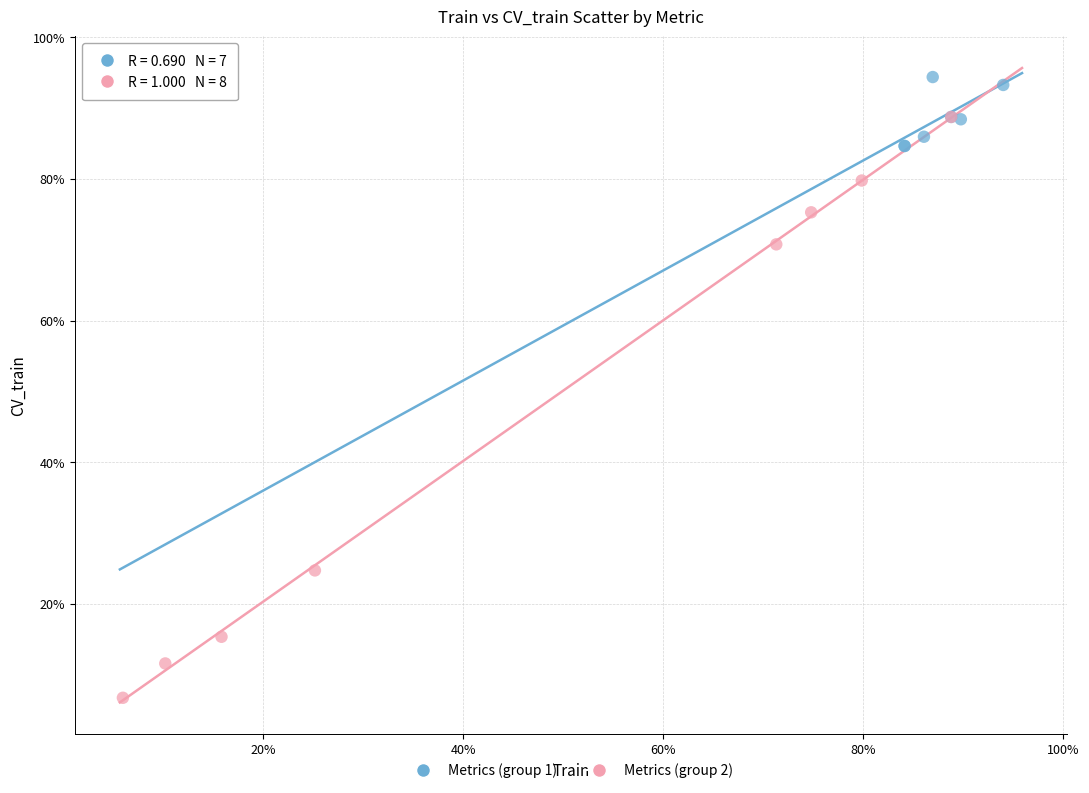

What are all the series names shown in the legend?

Metrics (group 1), Metrics (group 2)